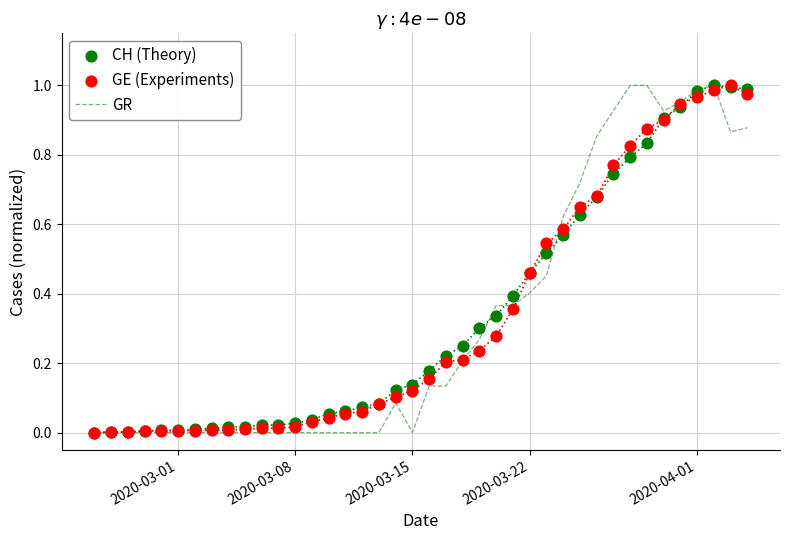

Which series reaches the maximum Y coordinate?

GR